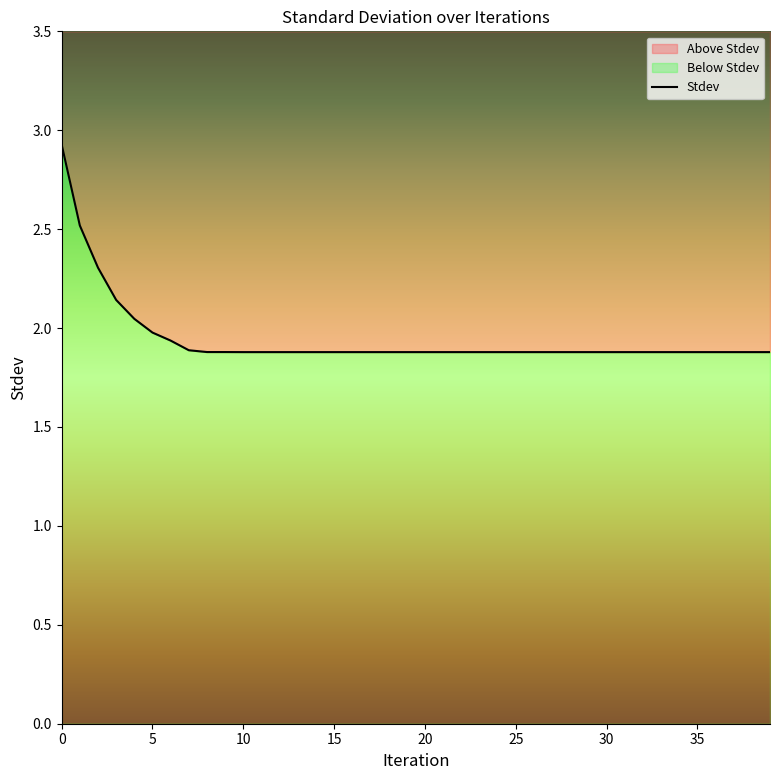

At which category does the chart reach its minimum across all series?

10